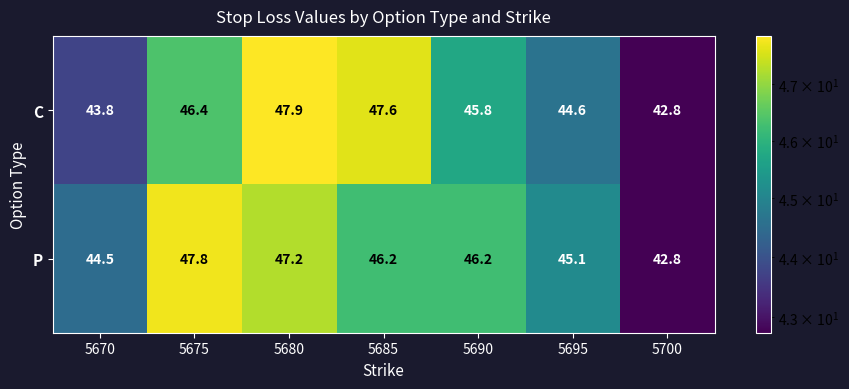

Reading left to right, transcribe all the data shown in this chart.

C: 43.8	46.4	47.9	47.6	45.8	44.6	42.8
P: 44.5	47.8	47.2	46.2	46.2	45.1	42.8